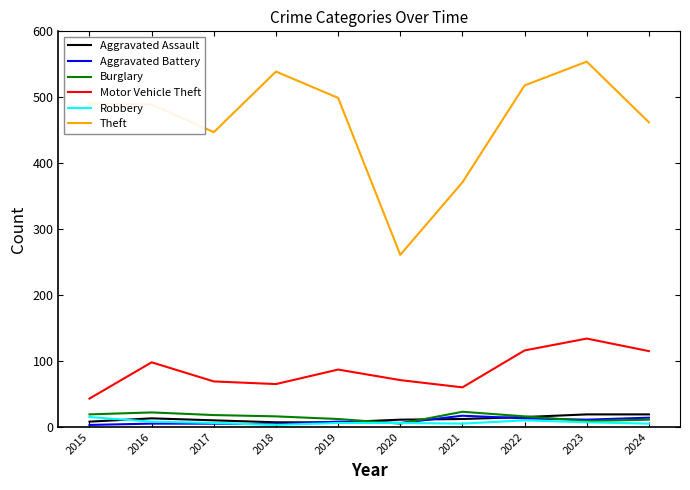

Which label corresponds to the largest value in the chart?

2023